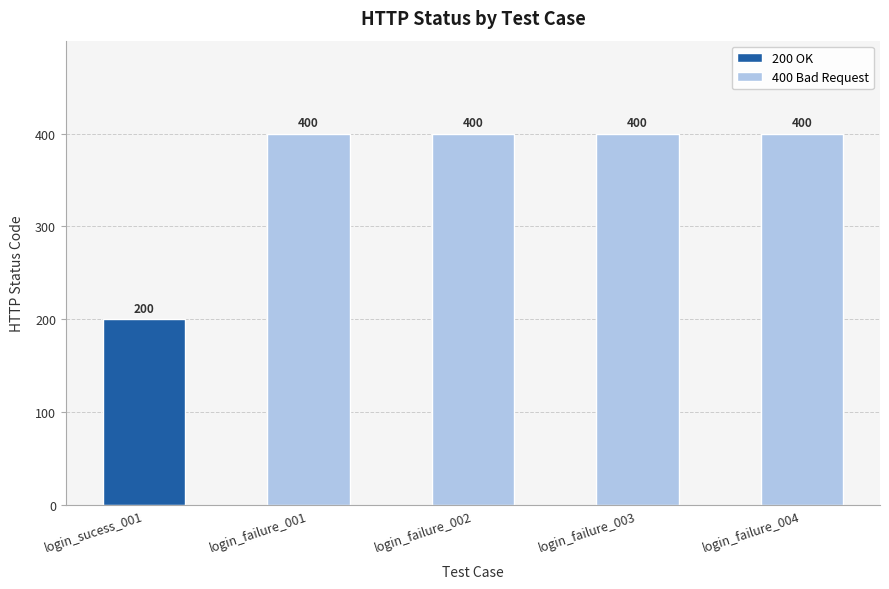

List the labels in order of value, smallest first.

login_sucess_001, login_failure_001, login_failure_002, login_failure_003, login_failure_004